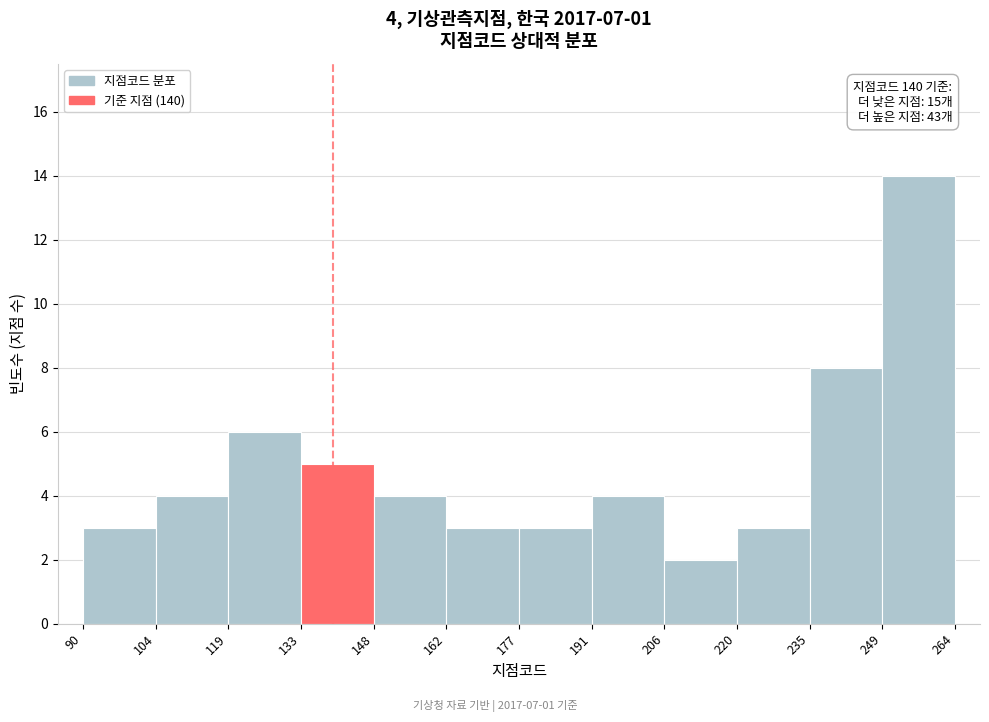

Over which range of the x-axis is the bar tallest?

249 to 264